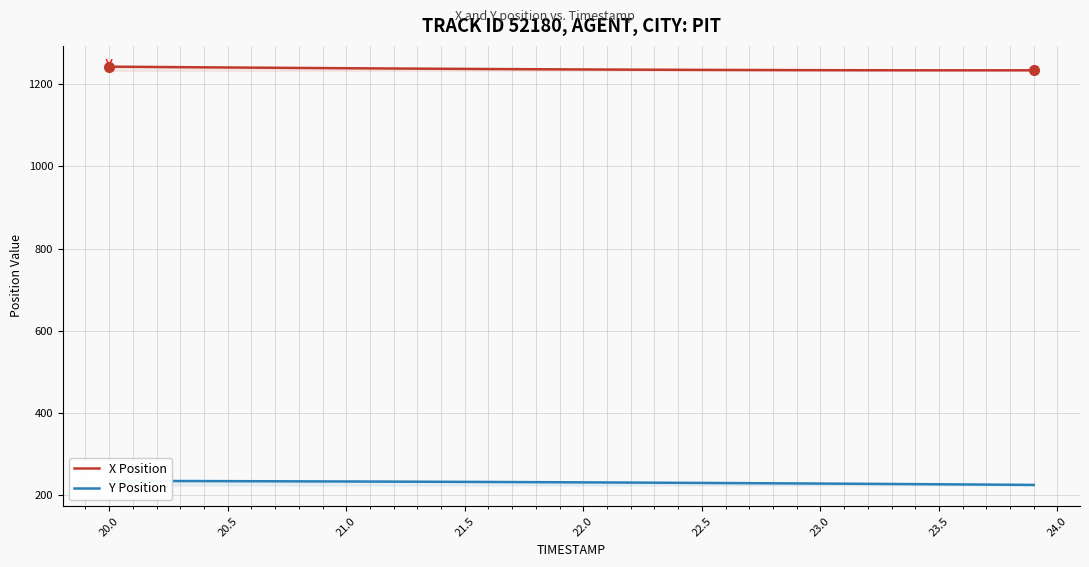

What is the lowest value of the X Position series?

1233.9